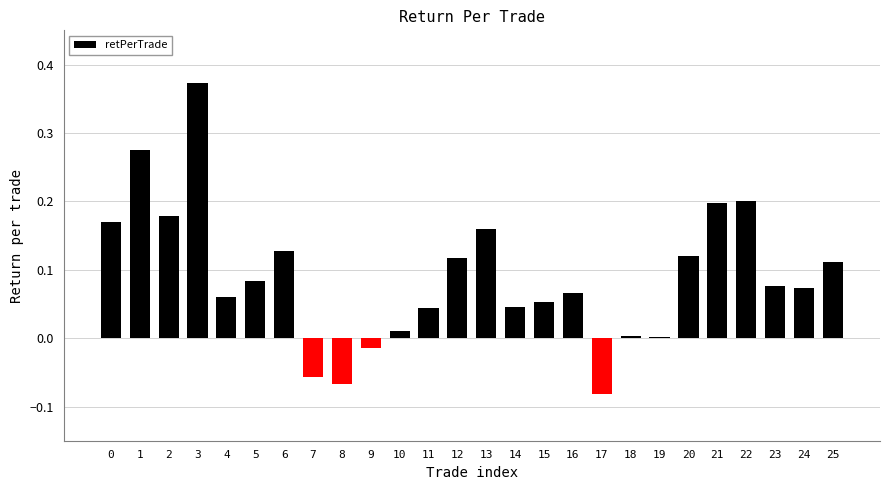

True or false: the data shows 0.3 at 13.

False